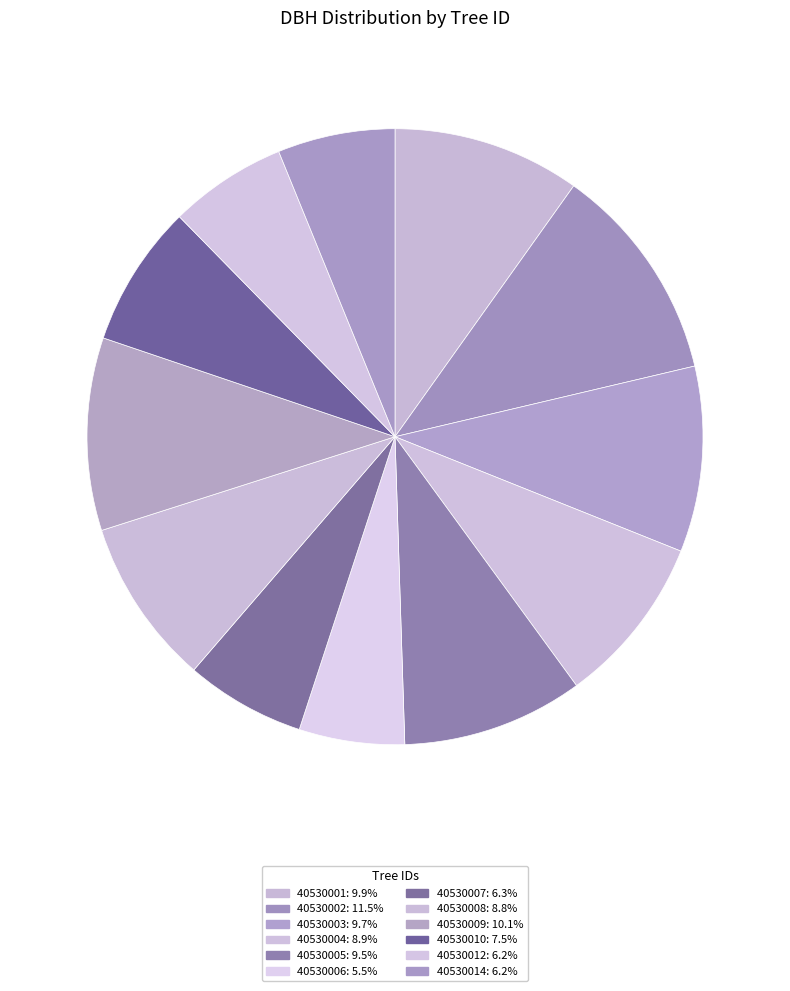

How many slices are in this pie chart?

12